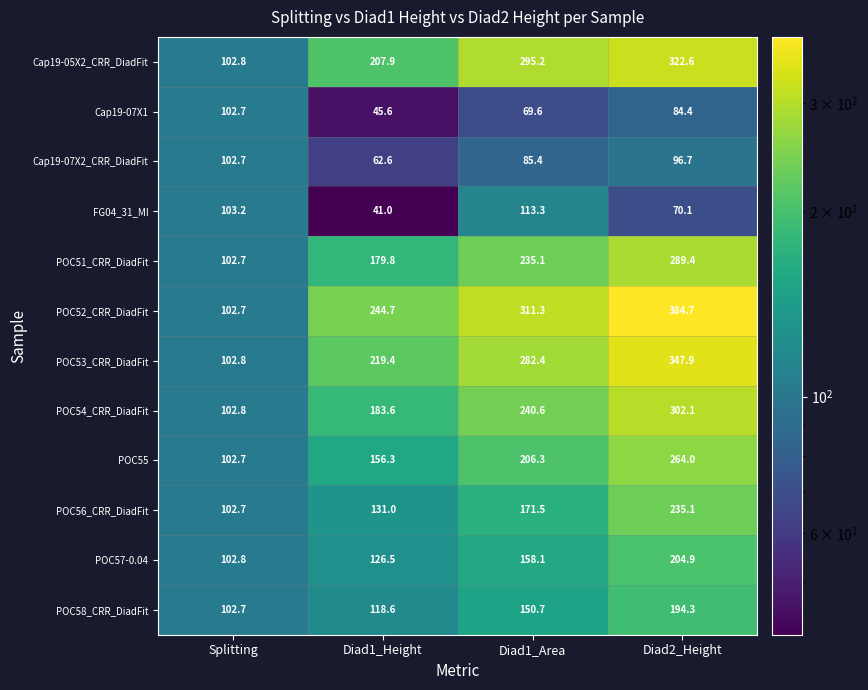

What is the total value across all series at Diad2_Height?

2796.2